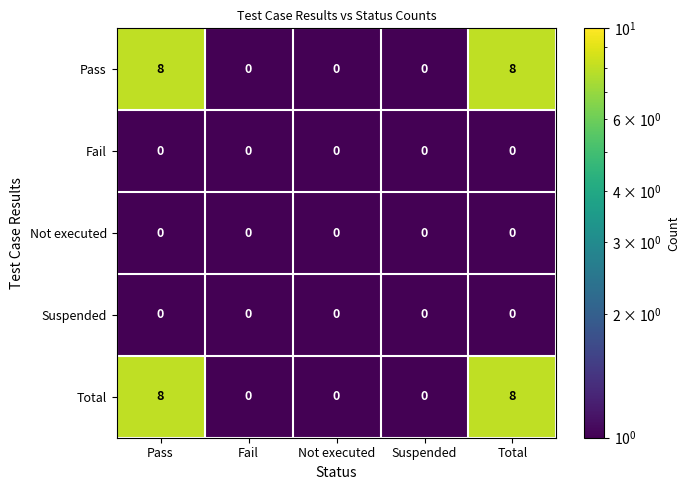

The Pass series shows 8 at Pass. True or false?

True